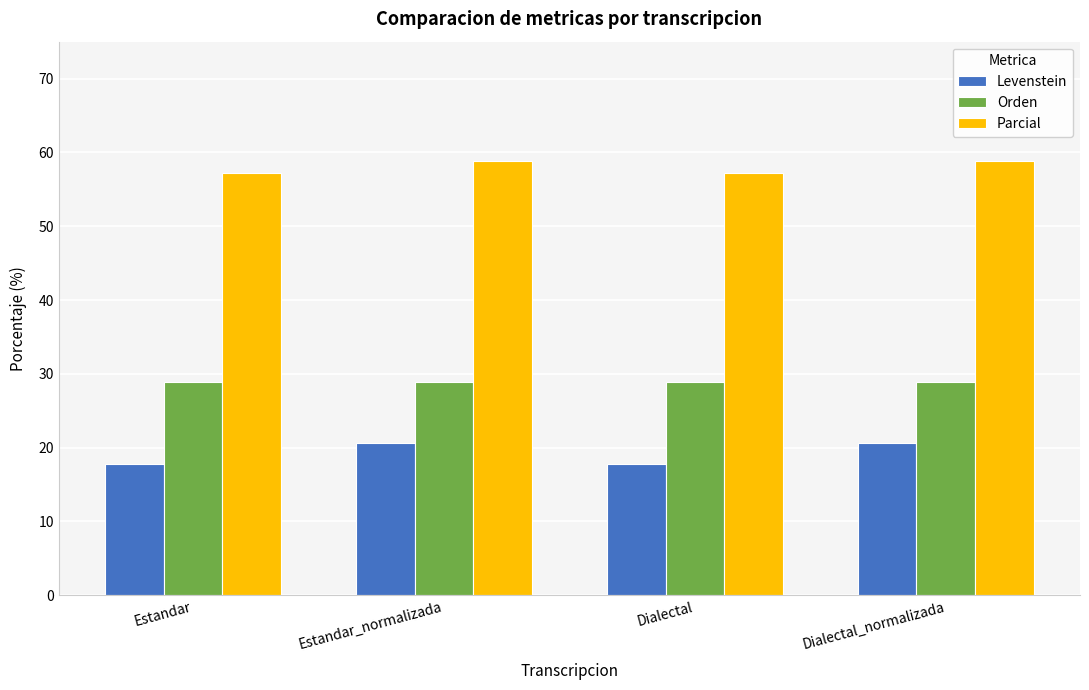

What is the label of the 4th bar from the right?

Estandar